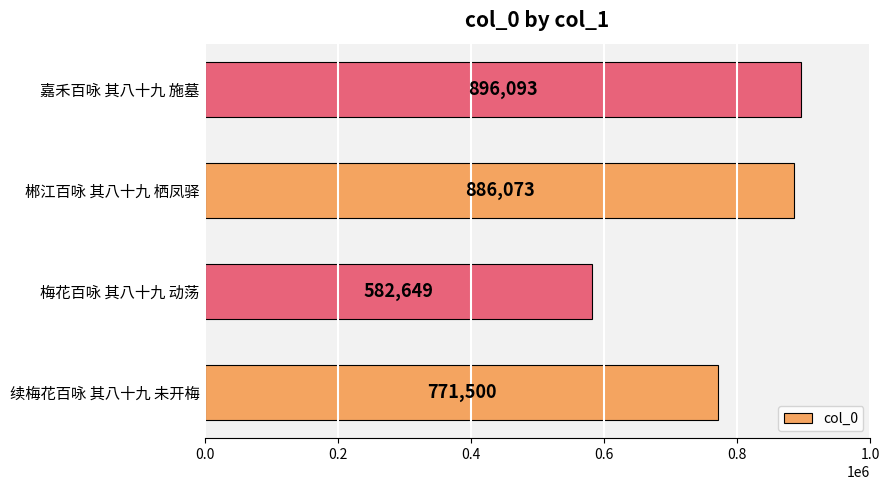

List the labels in order of value, largest first.

嘉禾百咏 其八十九 施墓, 郴江百咏 其八十九 栖凤驿, 续梅花百咏 其八十九 未开梅, 梅花百咏 其八十九 动荡